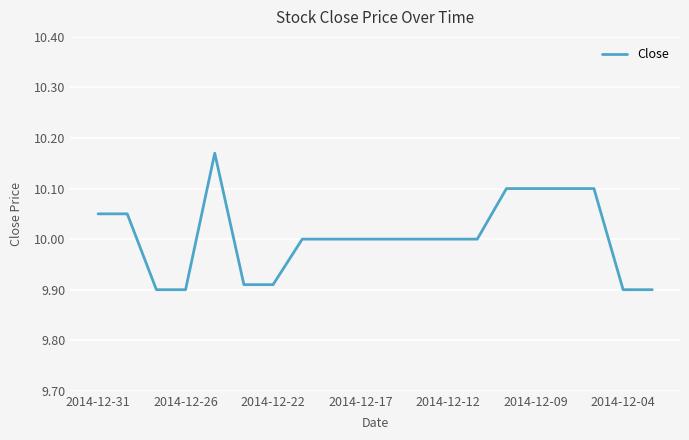

Does the chart display data point markers on the line(s)?

No